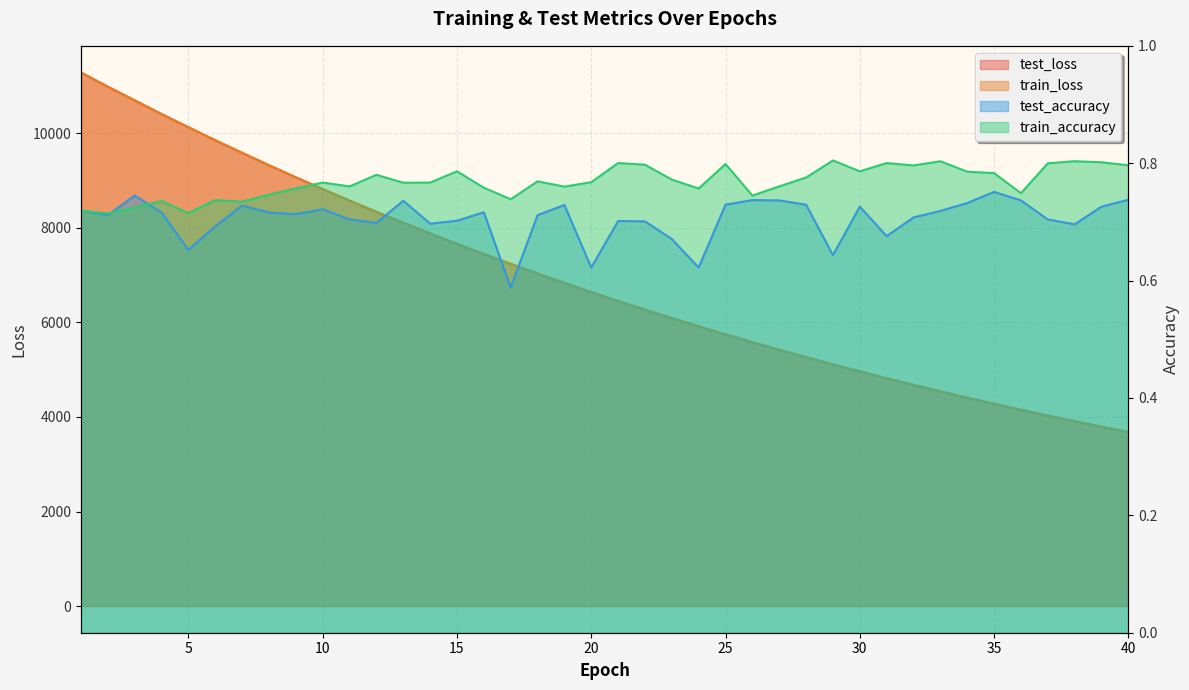

True or false: test_accuracy and train_loss intersect in this chart.

False